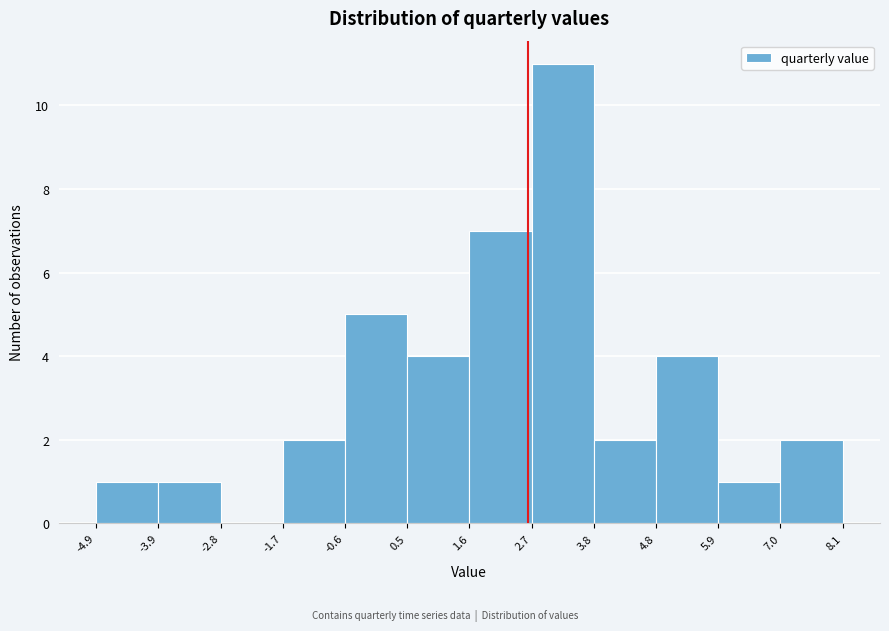

Reading left to right, list every bar in this chart as the range it spans on the x-axis followed by its height. The values are not printed on the chart, so give them approximately, as read against the axis.

-4.9 to -3.9: 1
-3.9 to -2.8: 1
-2.8 to -1.7: 0
-1.7 to -0.6: 2
-0.6 to 0.5: 5
0.5 to 1.6: 4
1.6 to 2.7: 7
2.7 to 3.8: 11
3.8 to 4.8: 2
4.8 to 5.9: 4
5.9 to 7.0: 1
7.0 to 8.1: 2